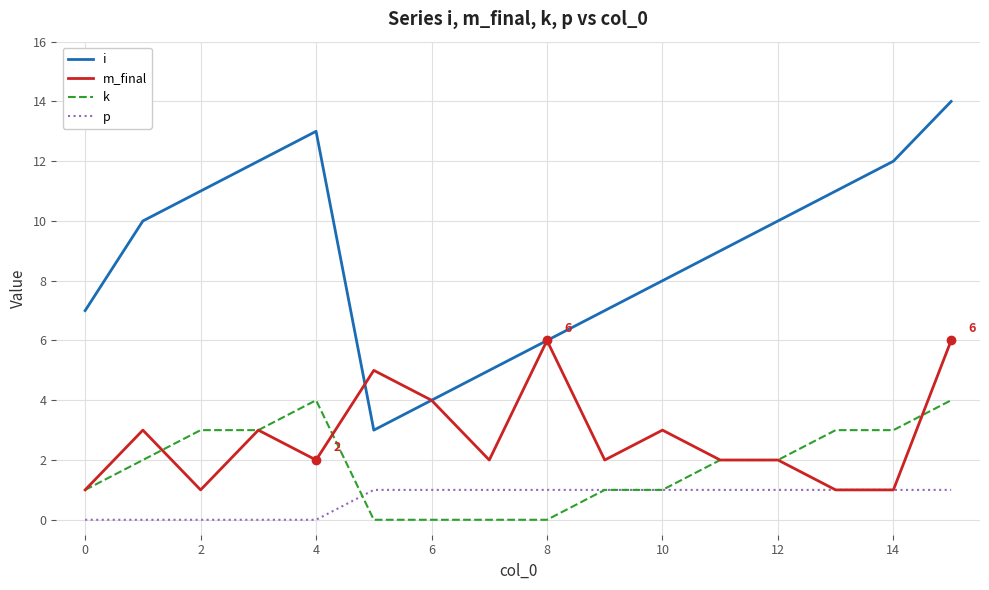

Rank the series by their maximum value, from lowest to highest.

p, k, m_final, i